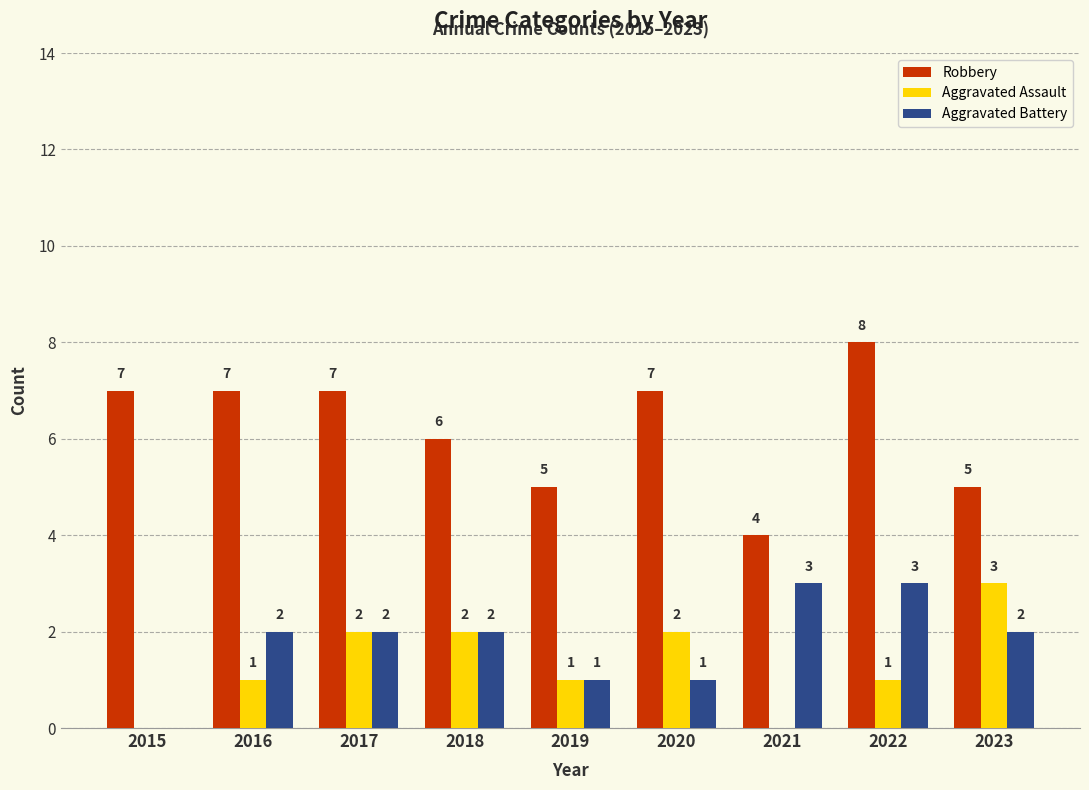

Which series has the largest total across all categories?

Robbery